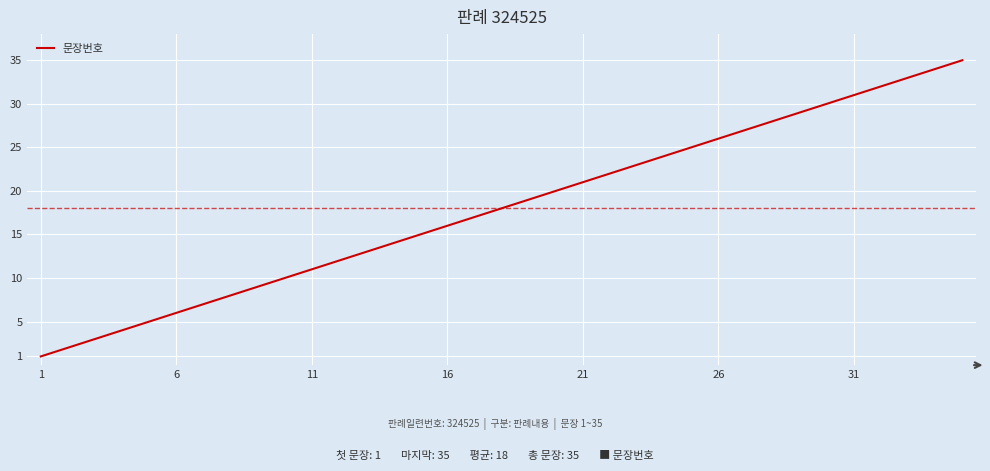

What is the difference between the maximum and minimum values?

34